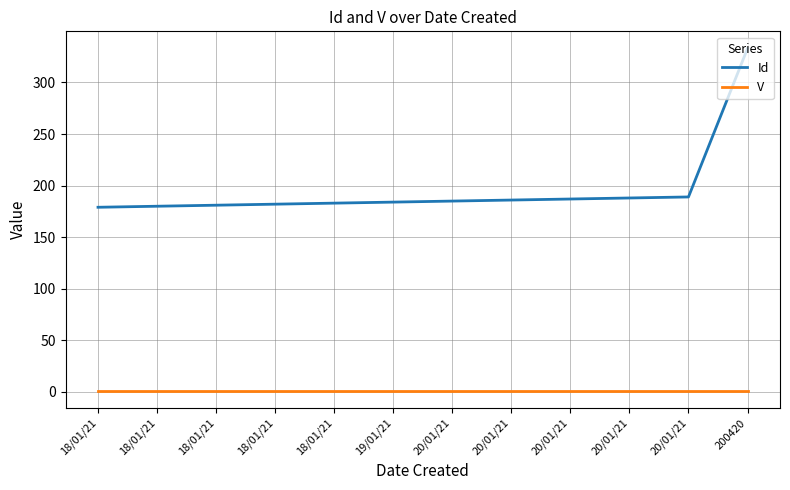

Reading left to right, extract all data points from this chart.

Id: 18/01/21=179	18/01/21=180	18/01/21=181	18/01/21=182	18/01/21=183	19/01/21=184	20/01/21=185	20/01/21=186	20/01/21=187	20/01/21=188	20/01/21=189	200420=333
V: 18/01/21=1	18/01/21=1	18/01/21=1	18/01/21=1	18/01/21=1	19/01/21=1	20/01/21=1	20/01/21=1	20/01/21=1	20/01/21=1	20/01/21=1	200420=1